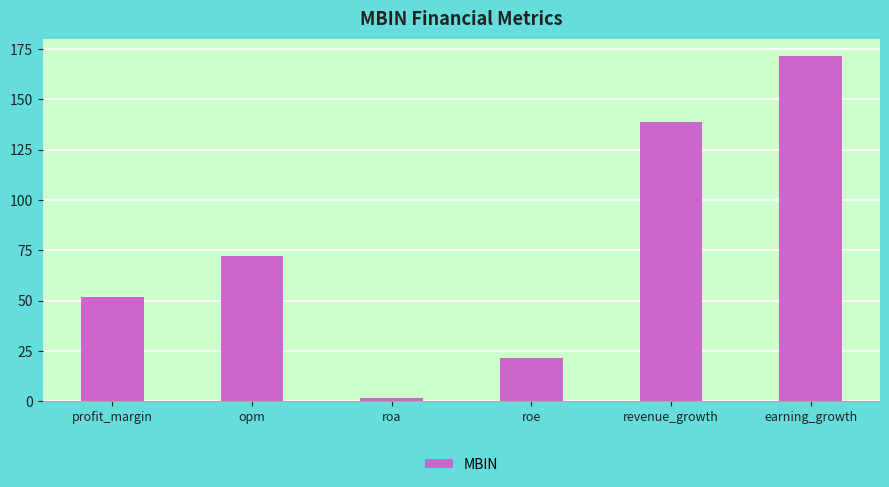

List the labels in order of value, largest first.

earning_growth, revenue_growth, opm, profit_margin, roe, roa